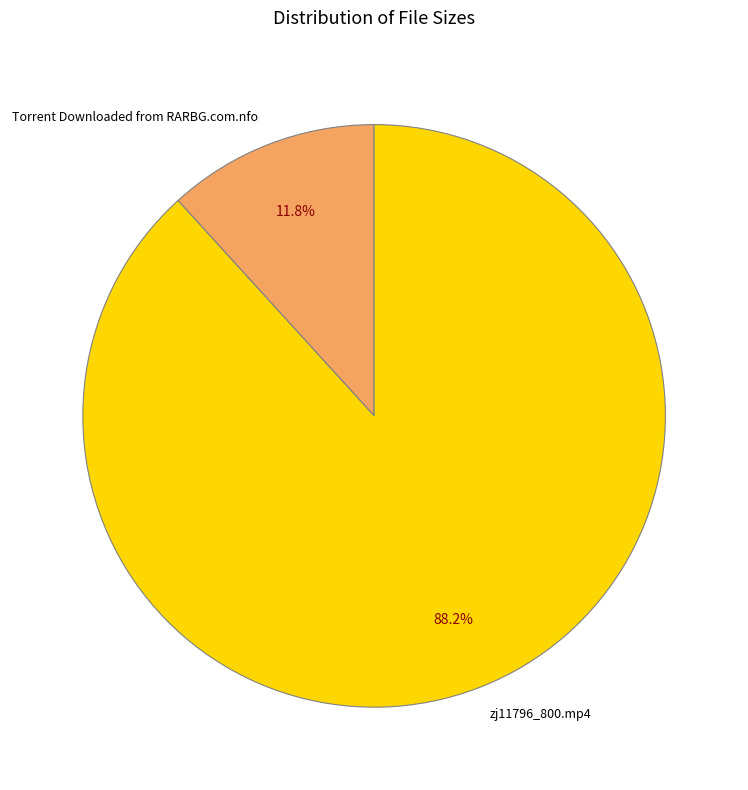

To the nearest percent, what percentage of the pie is zj11796_800.mp4?

88%